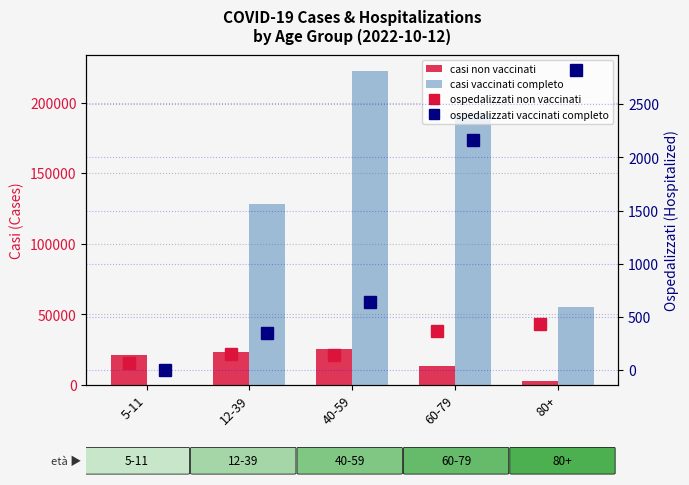

Which has a higher value, 80+ or 12-39?

12-39